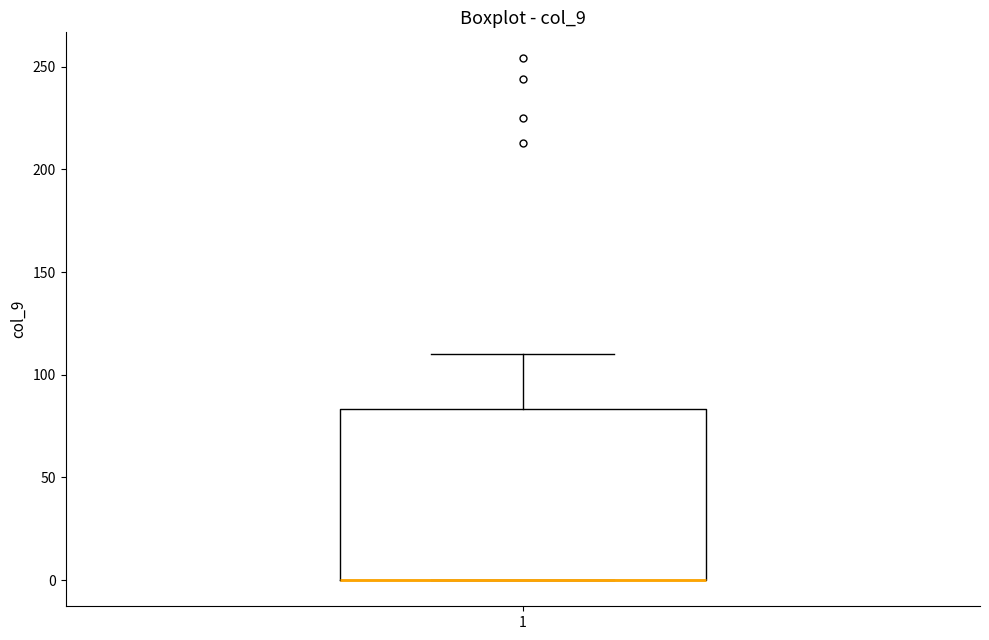

Where does the upper whisker of the box at x = 1 end on the y-axis? The values are not printed on the chart, so give them approximately, as read against the axis.

110